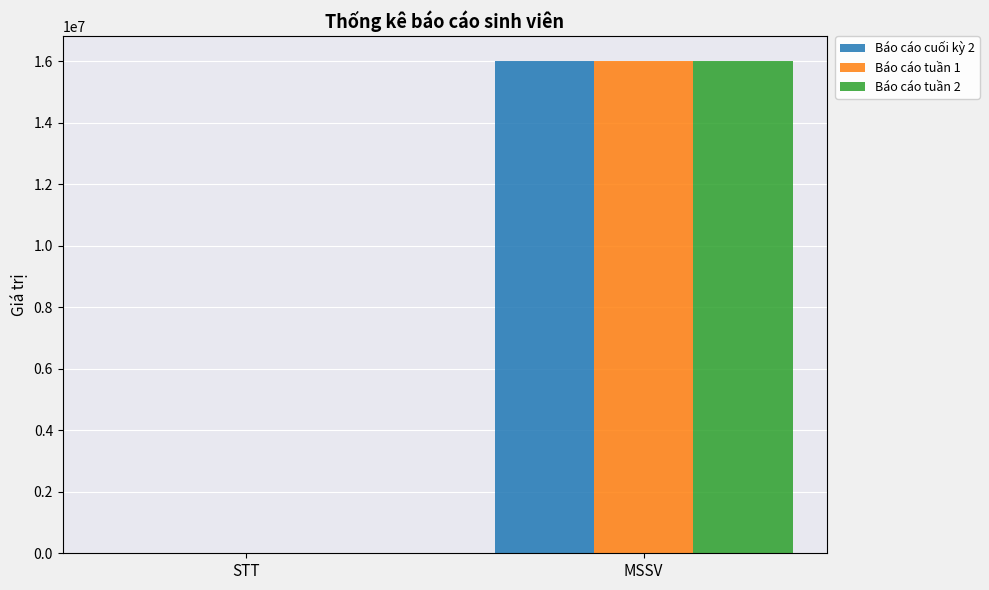

Which category has the highest value in the Báo cáo tuần 1 series?

MSSV